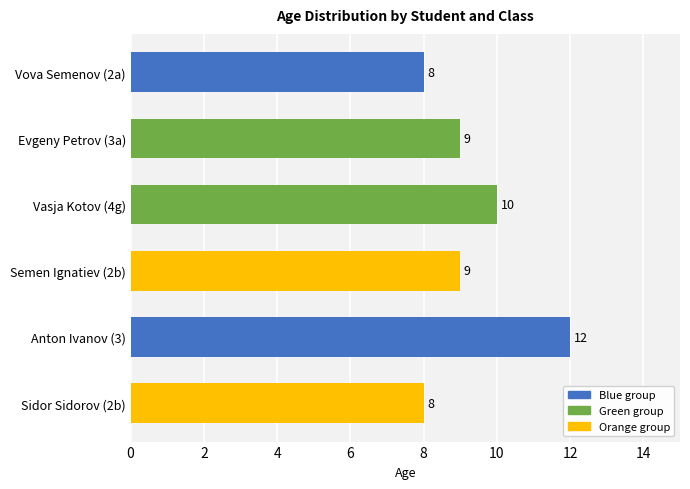

Which has a higher value, Vasja Kotov (4g) or Semen Ignatiev (2b)?

Vasja Kotov (4g)